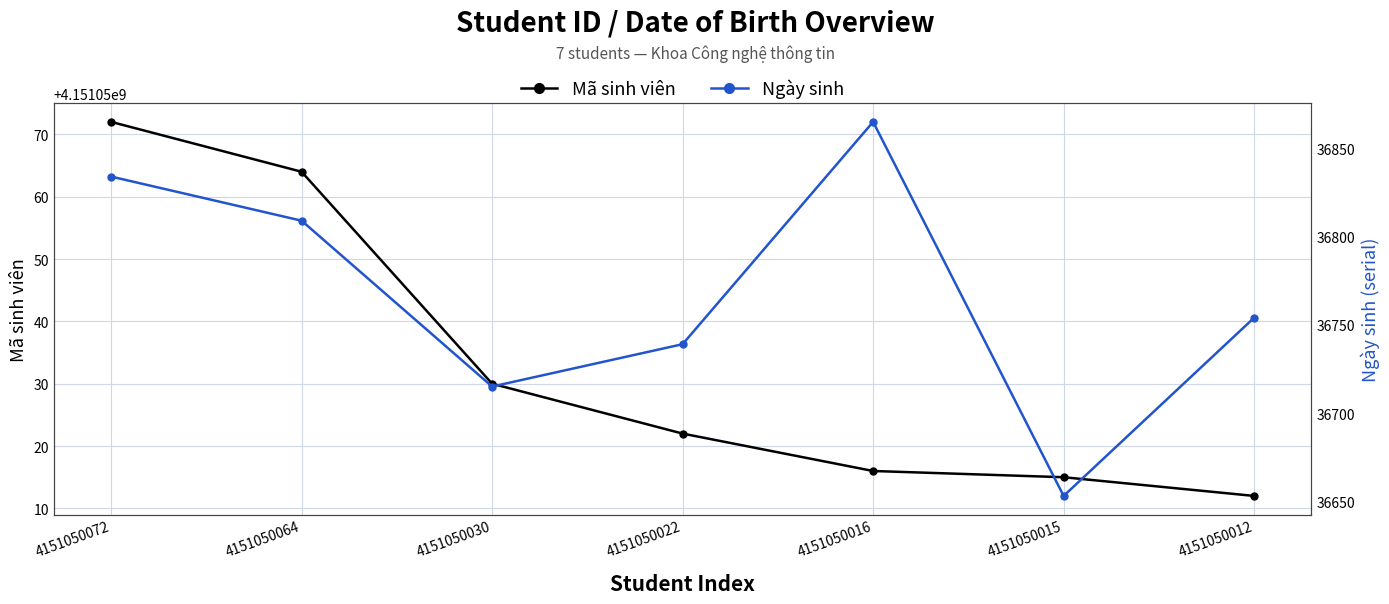

How many data points does each series have?

7